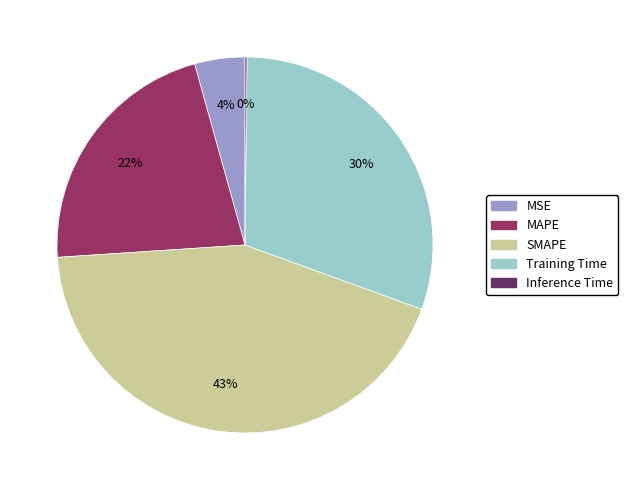

Does Training Time represent more than half of the total?

No